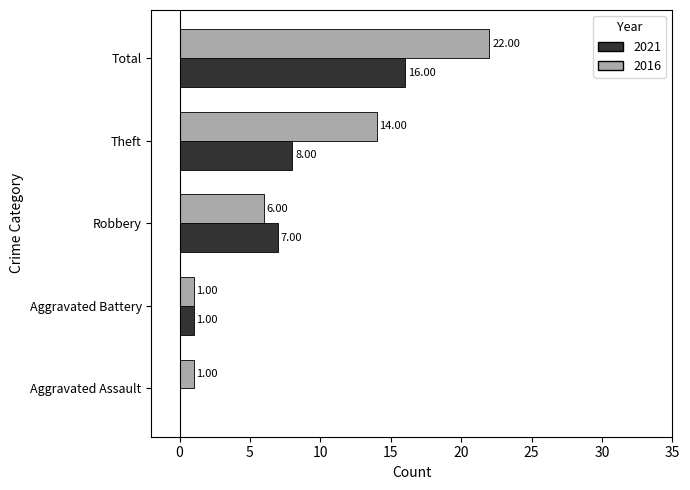

What is the sum of all 2021 values?

32